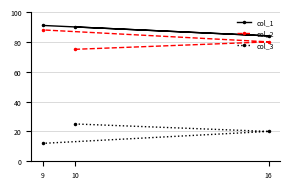

Rank the series by their maximum value, from lowest to highest.

col_3, col_2, col_1